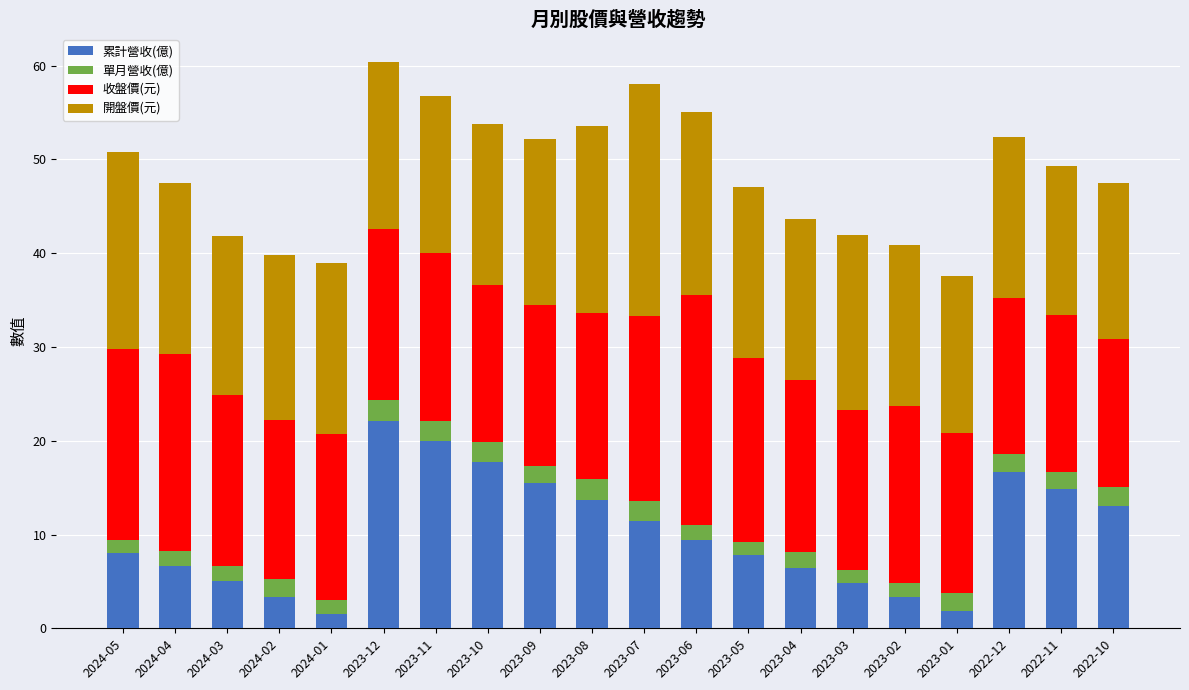

The value of 累計營收(億) at 2022-11 is 22.4. True or false?

False